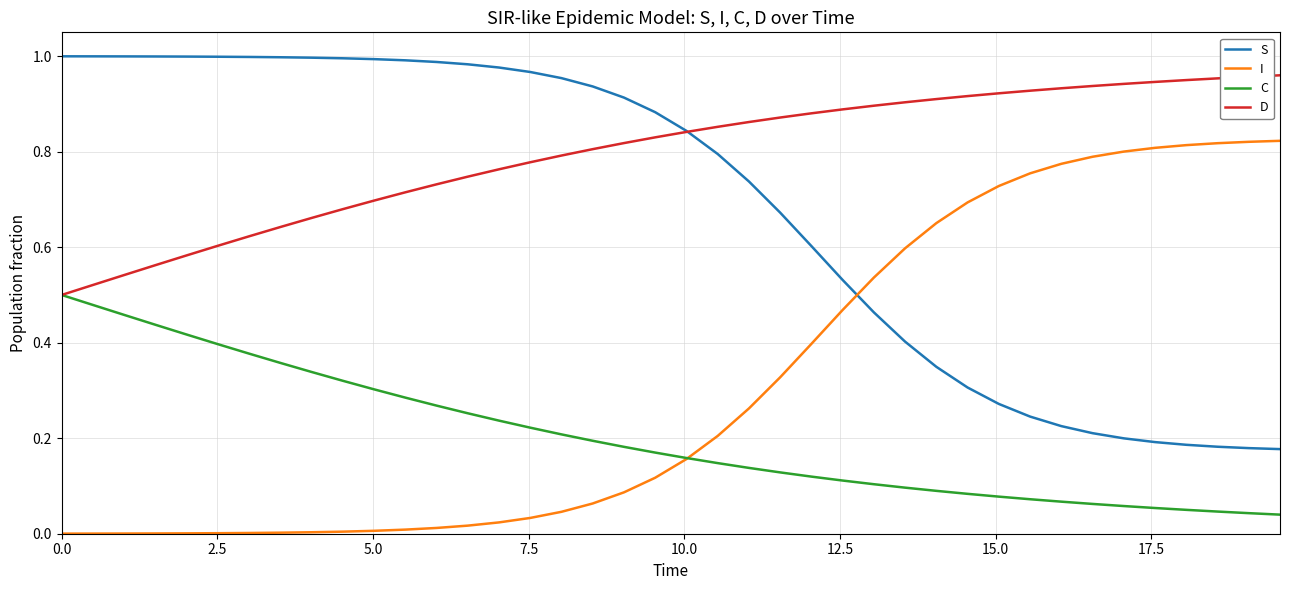

Rank the series by their average value, from lowest to highest.

C, I, S, D